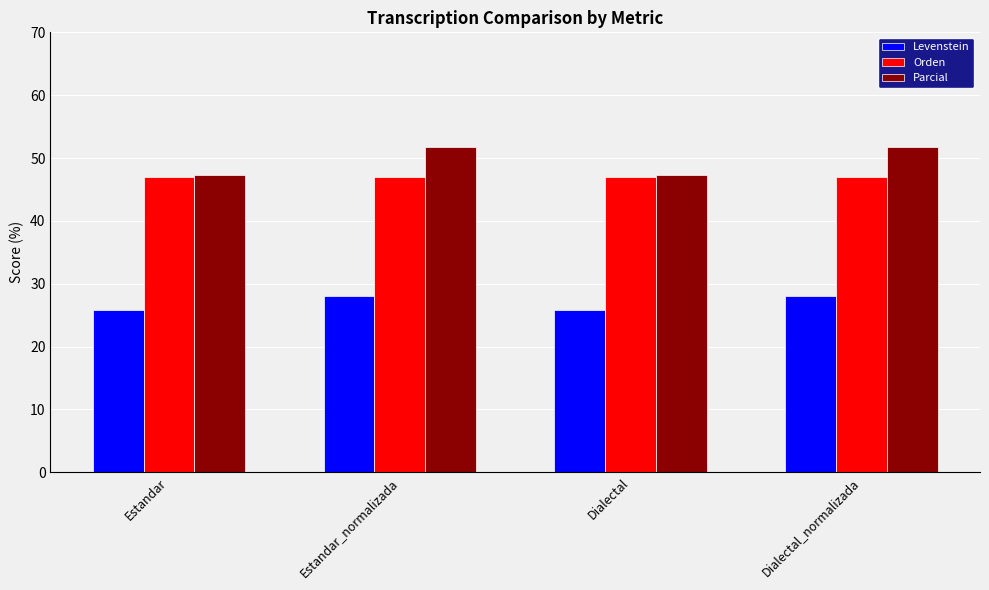

At Dialectal_normalizada, list the series in order from largest to smallest.

Parcial, Orden, Levenstein